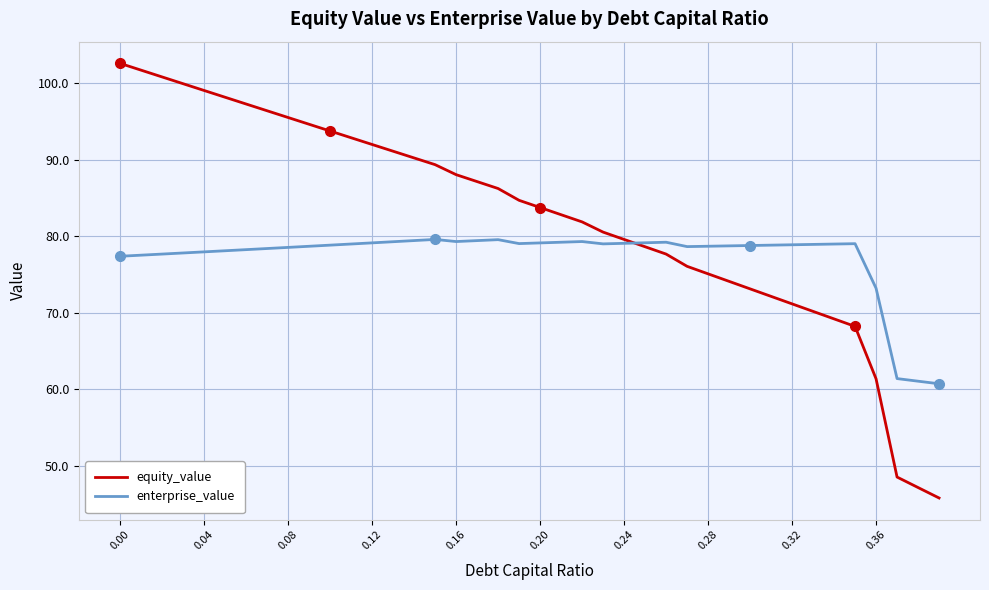

List the series in order of their overall mean, highest first.

equity_value, enterprise_value